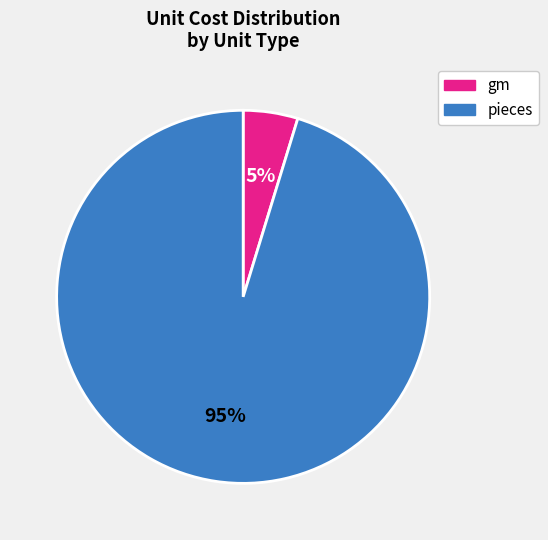

The pieces slice represents 95% of the pie. True or false?

True